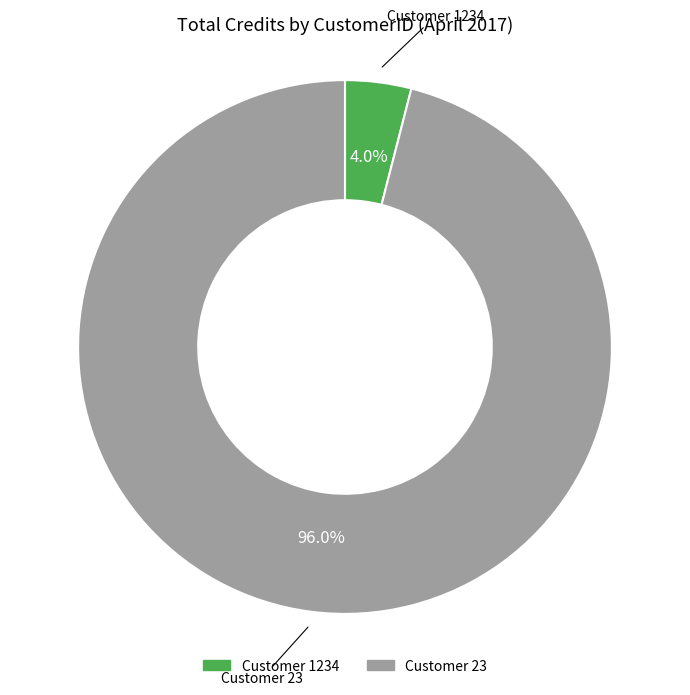

Does any single category account for the majority?

Yes